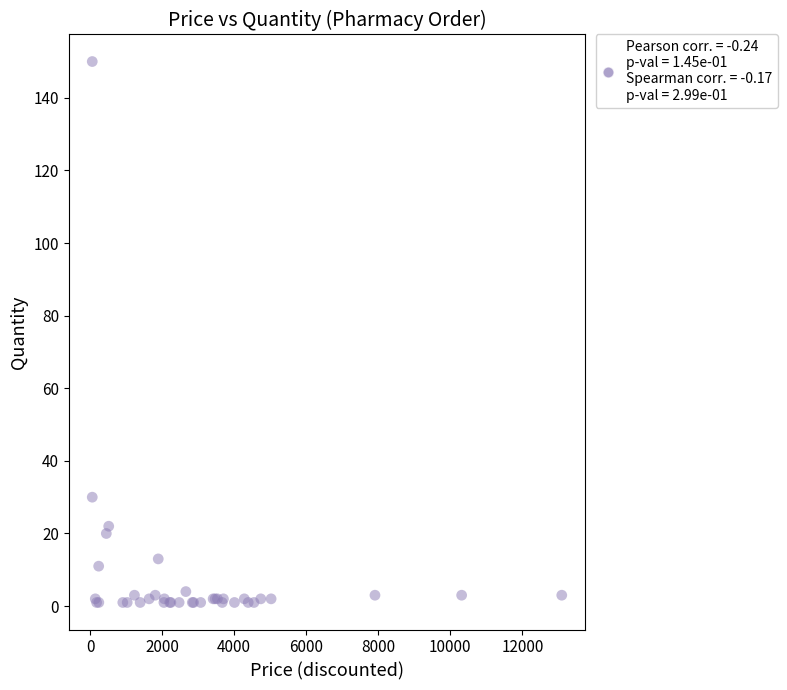

What Y value in the scatter plot is closest to 75?

30